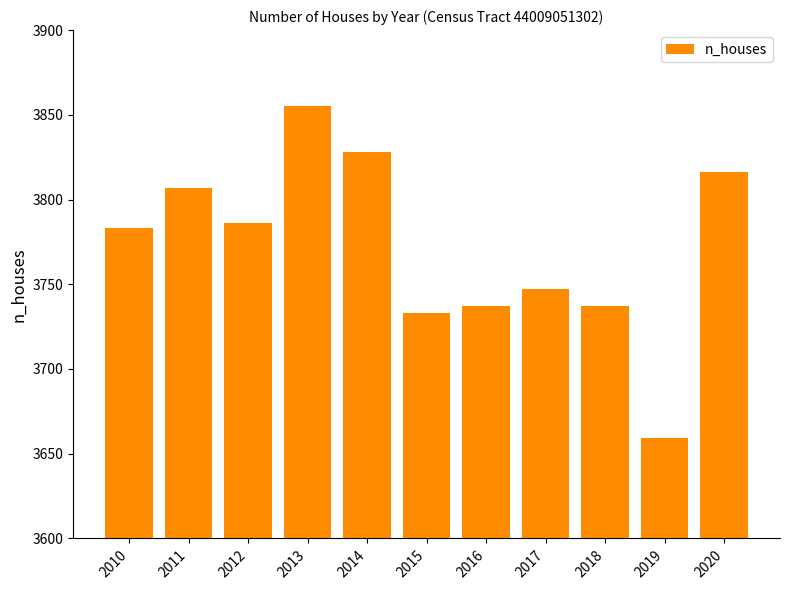

What is the ratio of the value at 2012 to the value at 2020?

1.0